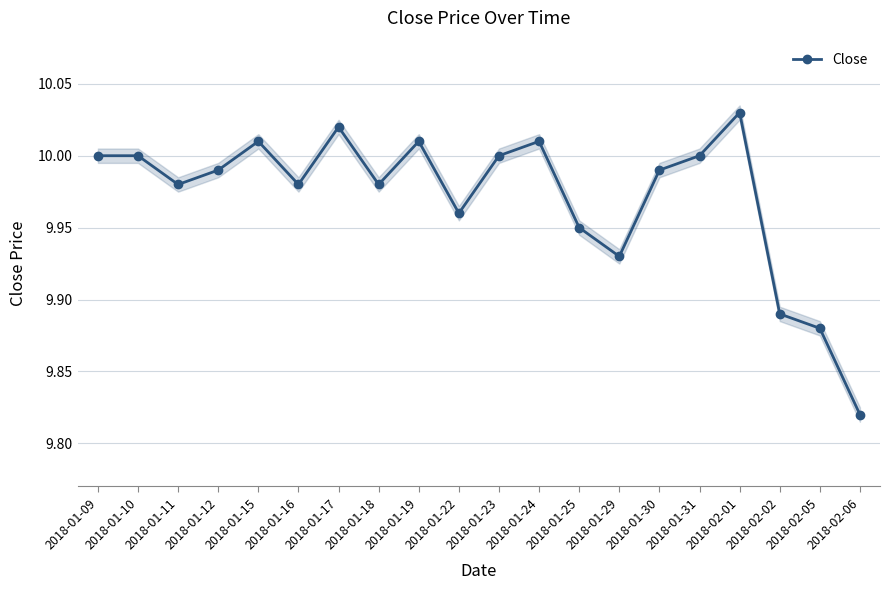

What is the value of the 20th point from the left?

9.8